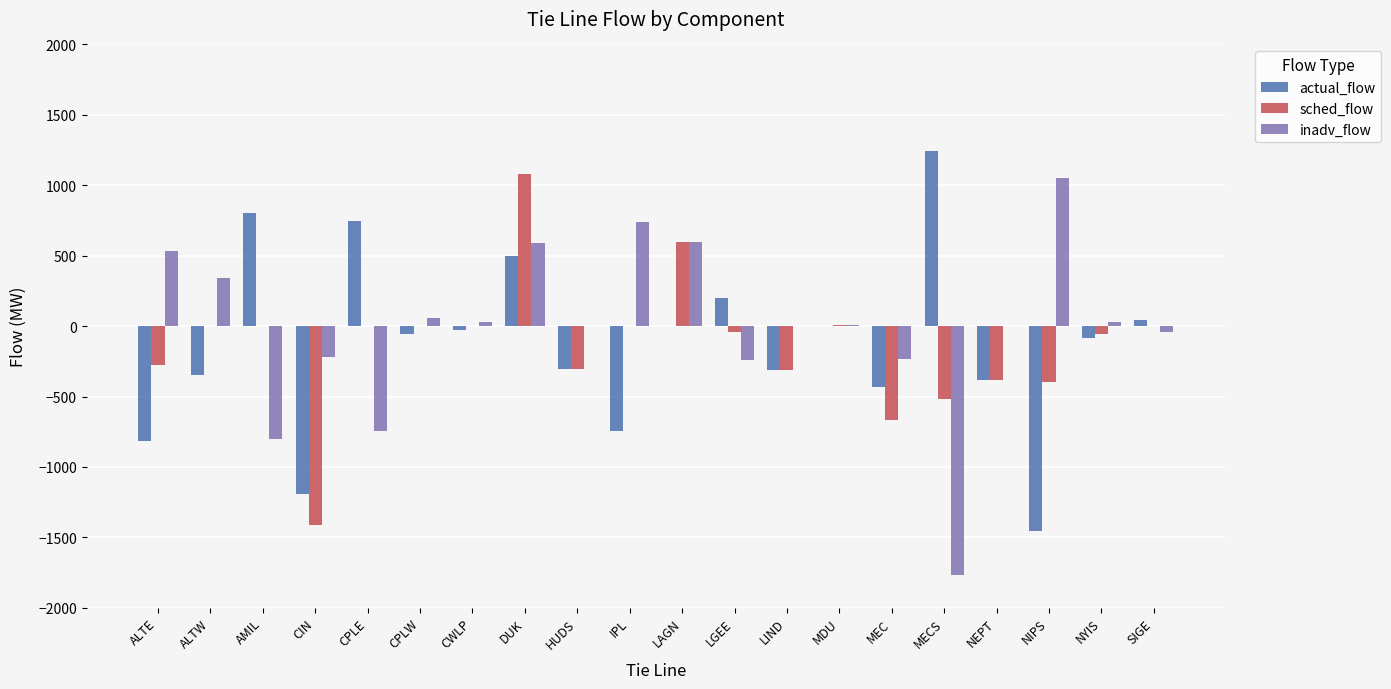

How many values in the actual_flow series exceed -54?

9